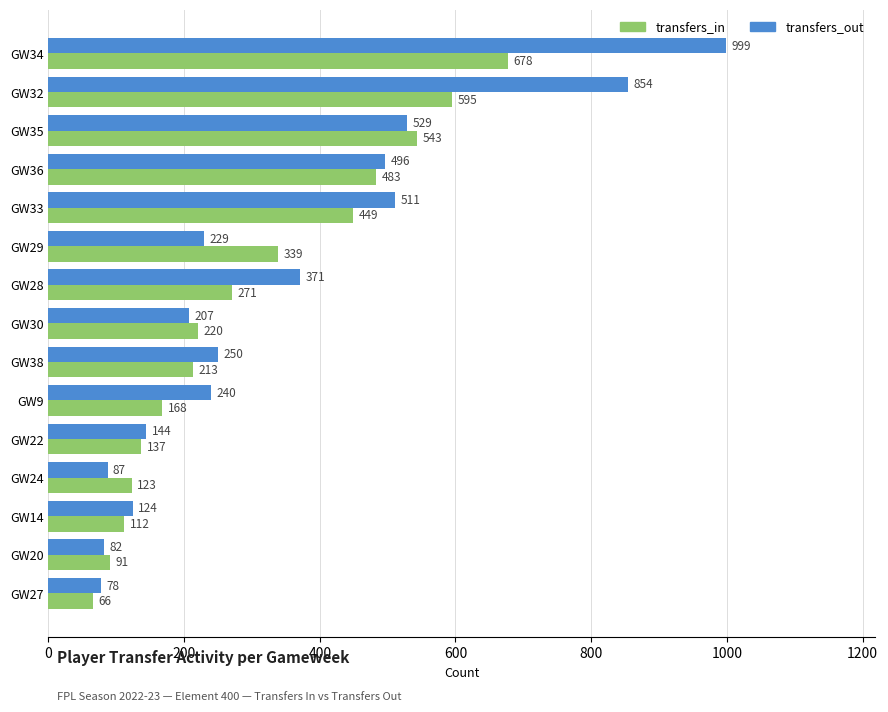

What is the difference between the maximum and minimum values in the transfers_out series?

921